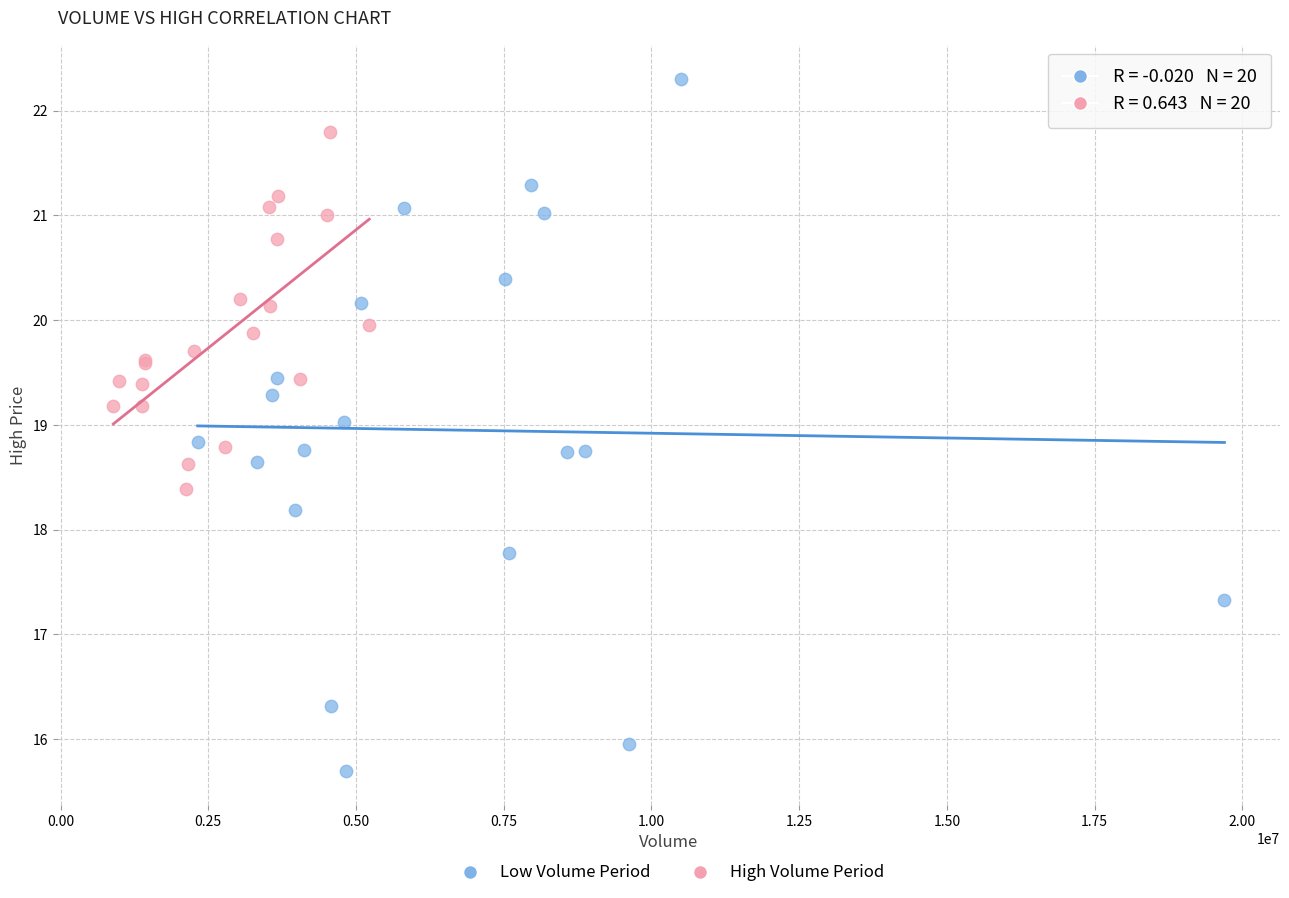

Which series reaches the minimum Y coordinate?

Low Volume Period